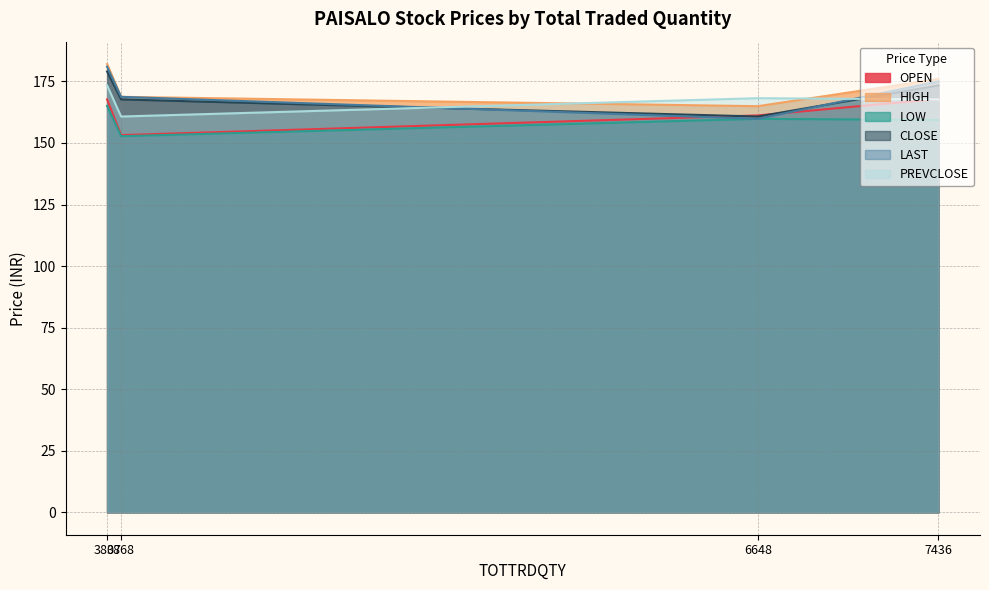

True or false: HIGH and LOW intersect in this chart.

False